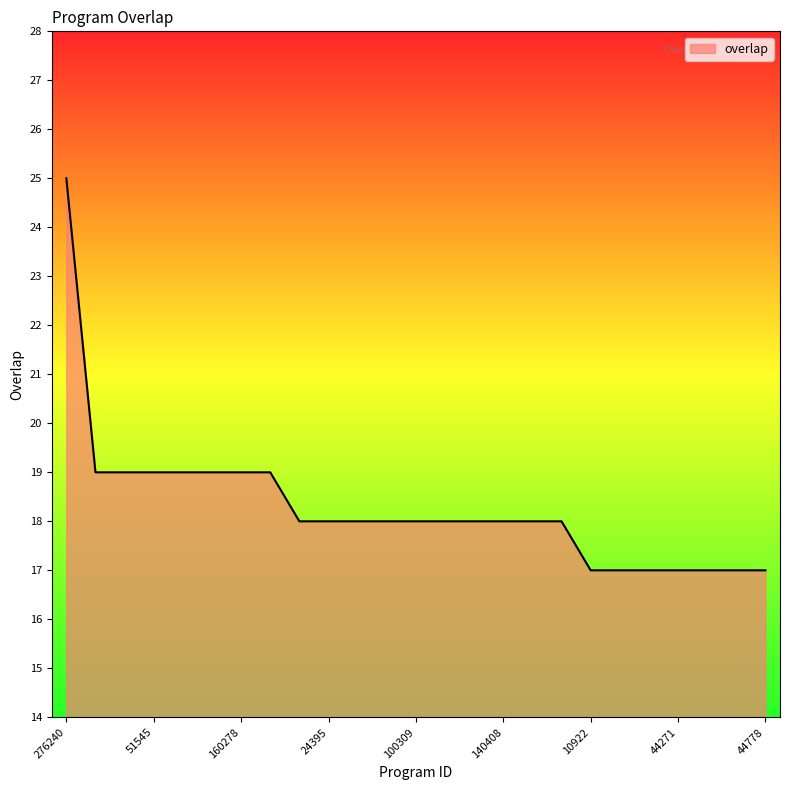

What is the maximum value shown in the chart?

25